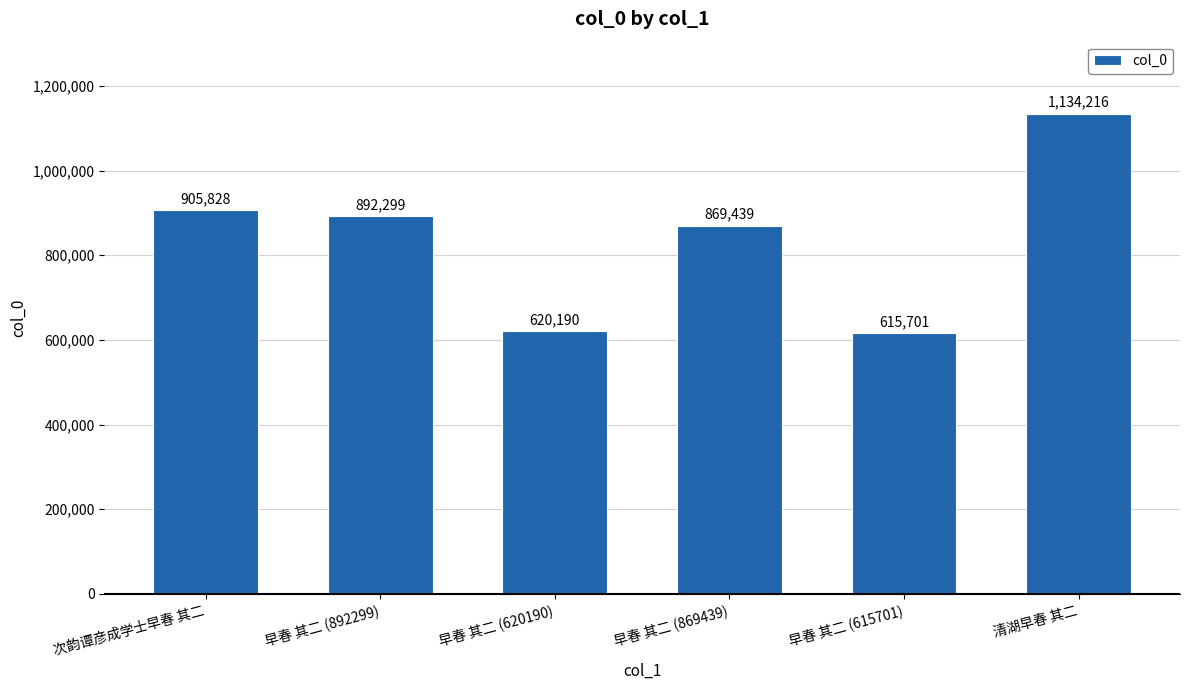

Between 次韵谭彦成学士早春 其二 and 清湖早春 其二, which is larger?

清湖早春 其二